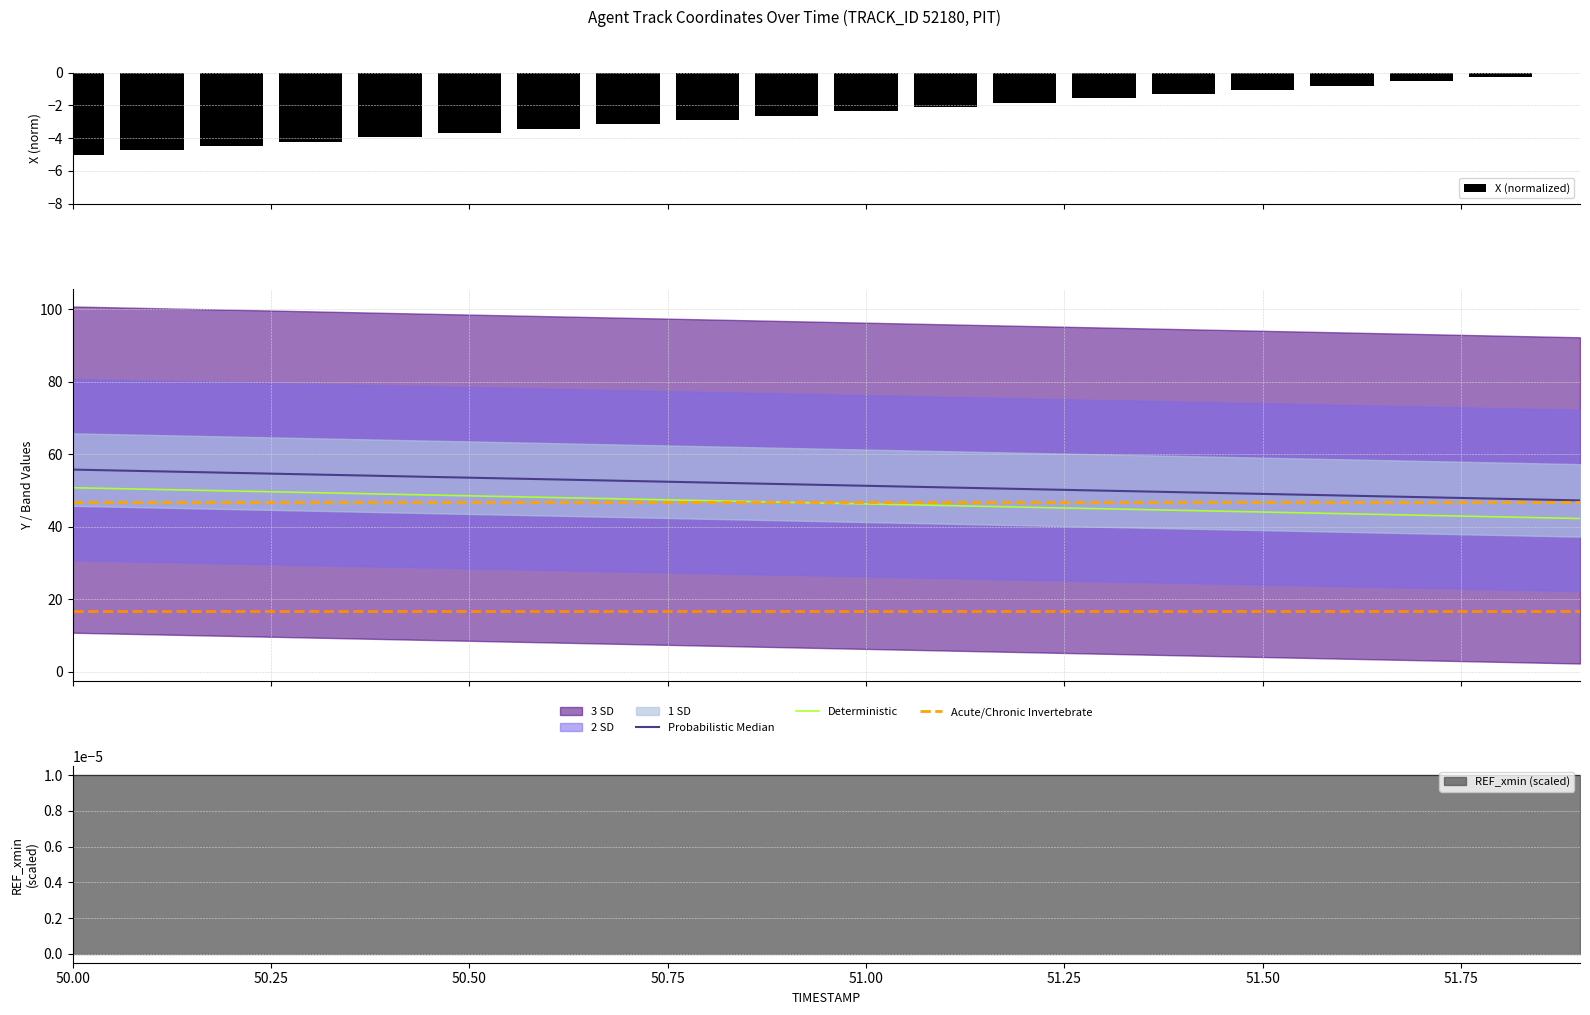

What position from the left is 51.8?

19